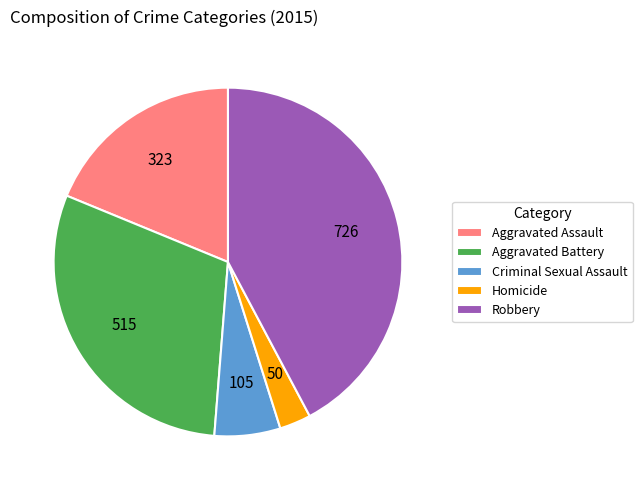

Rank the categories by value from highest to lowest.

Robbery, Aggravated Battery, Aggravated Assault, Criminal Sexual Assault, Homicide